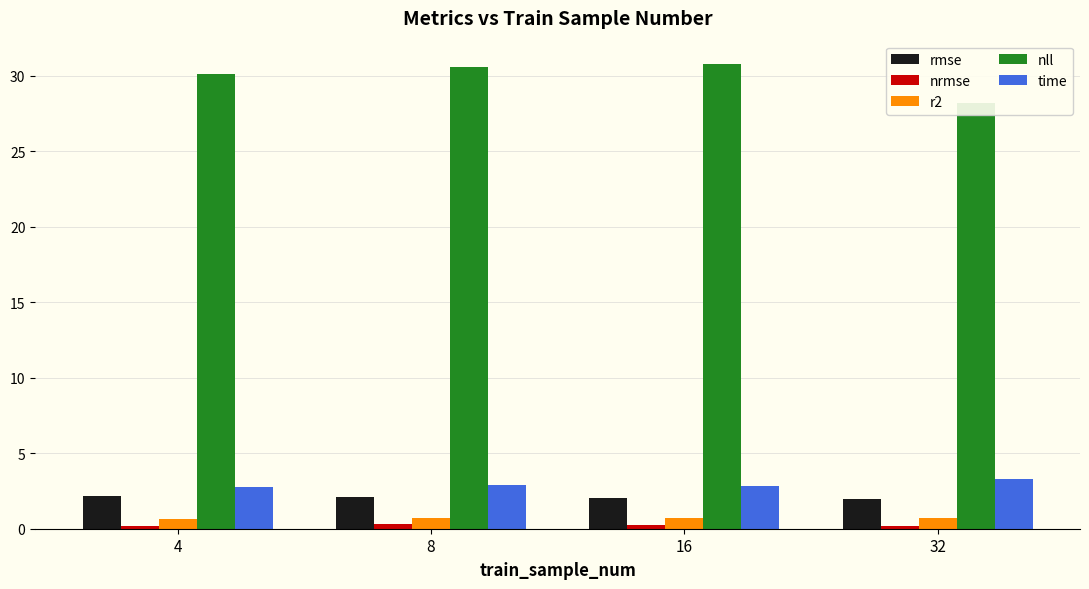

How many bars are there in total?

20